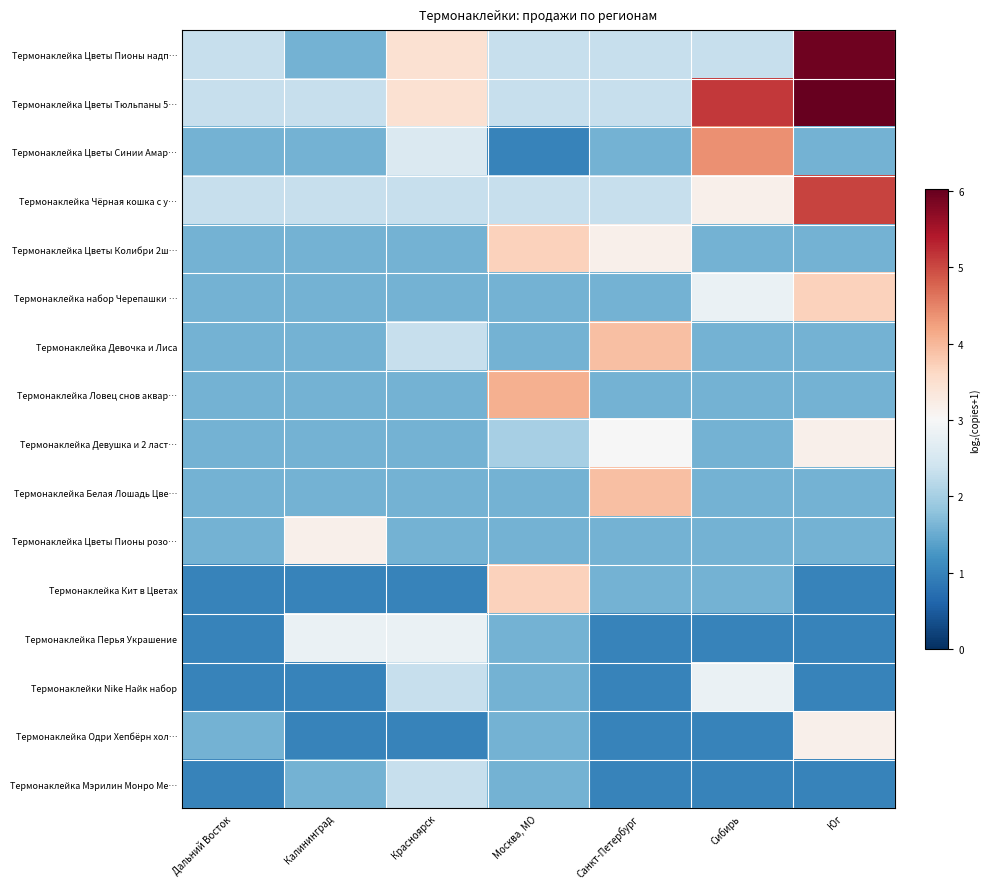

What is the total value across all series at Москва, МО?

34.1